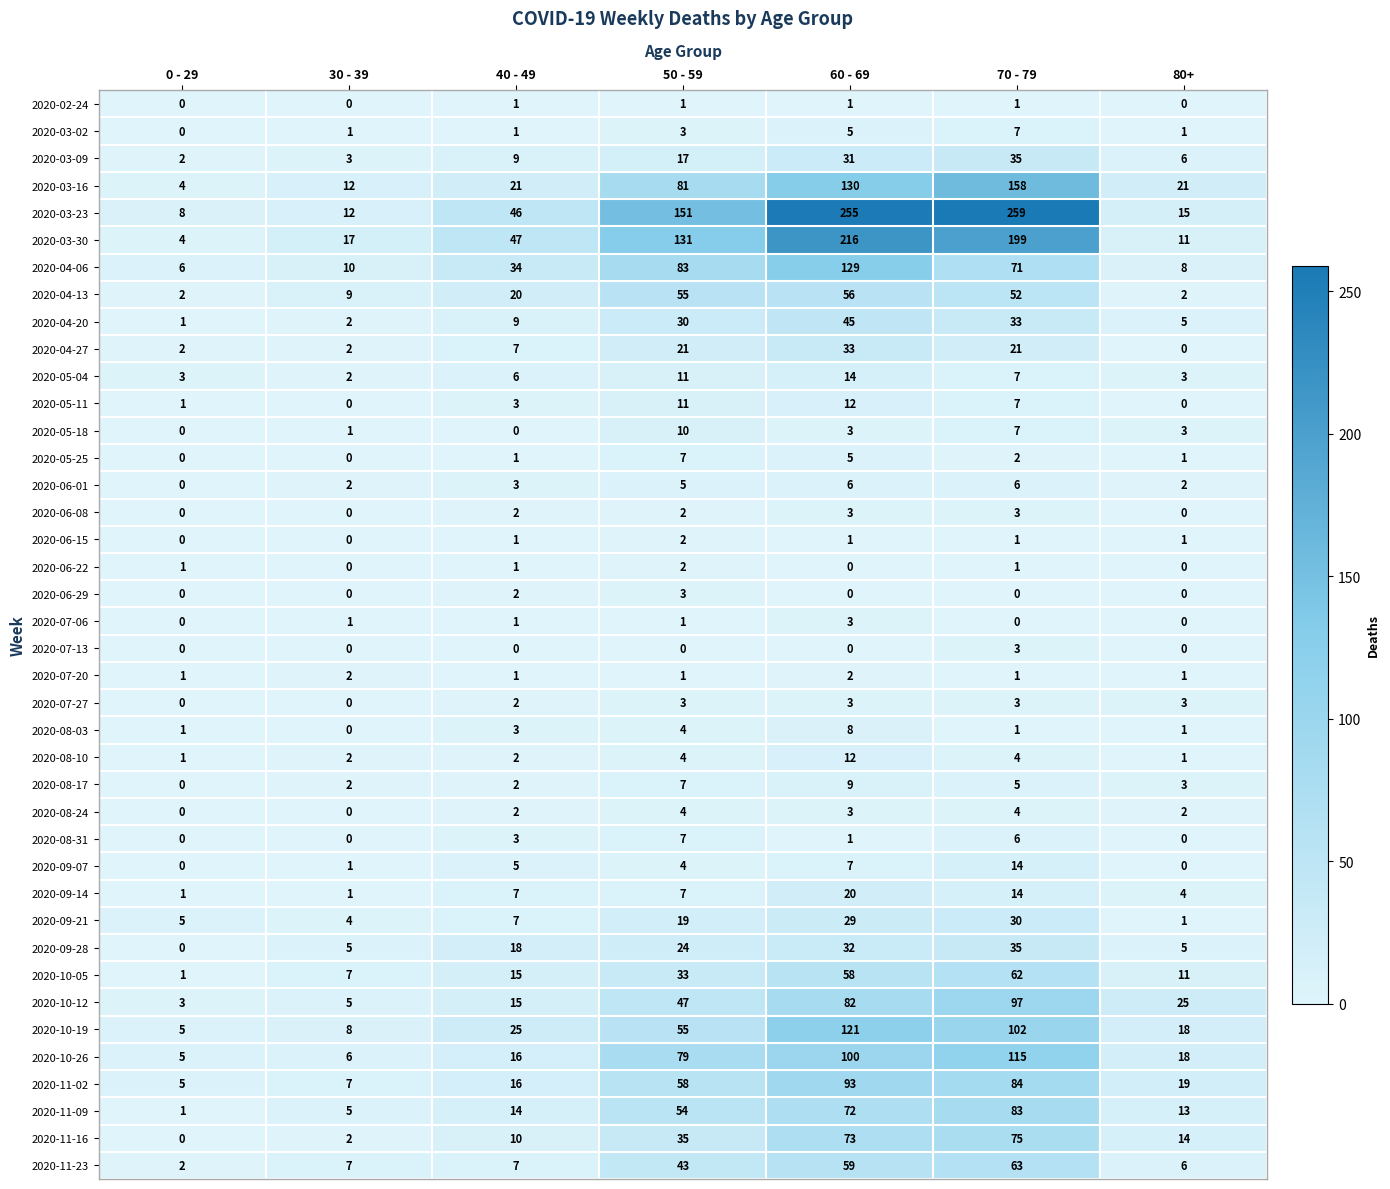

At which category is the sum across all series the highest?

60 - 69